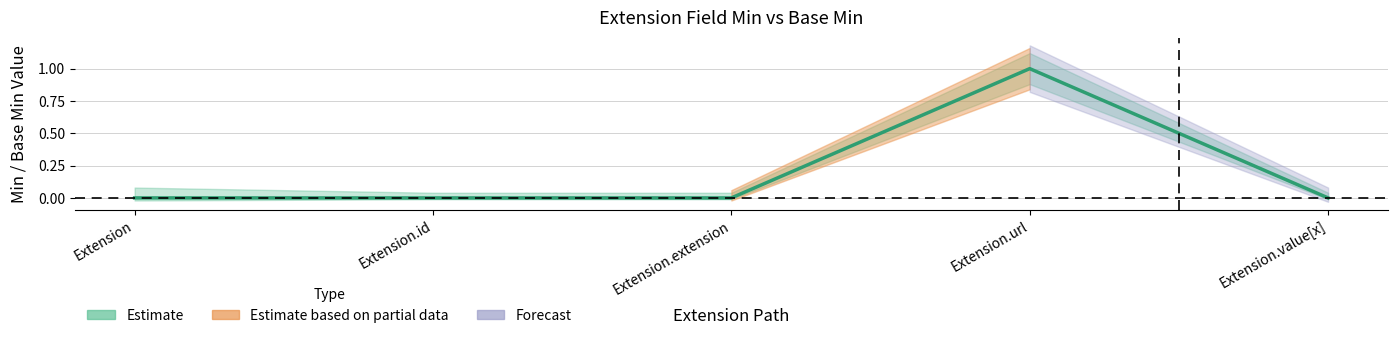

The chart shows a value of 1 at Extension.extension. True or false?

False